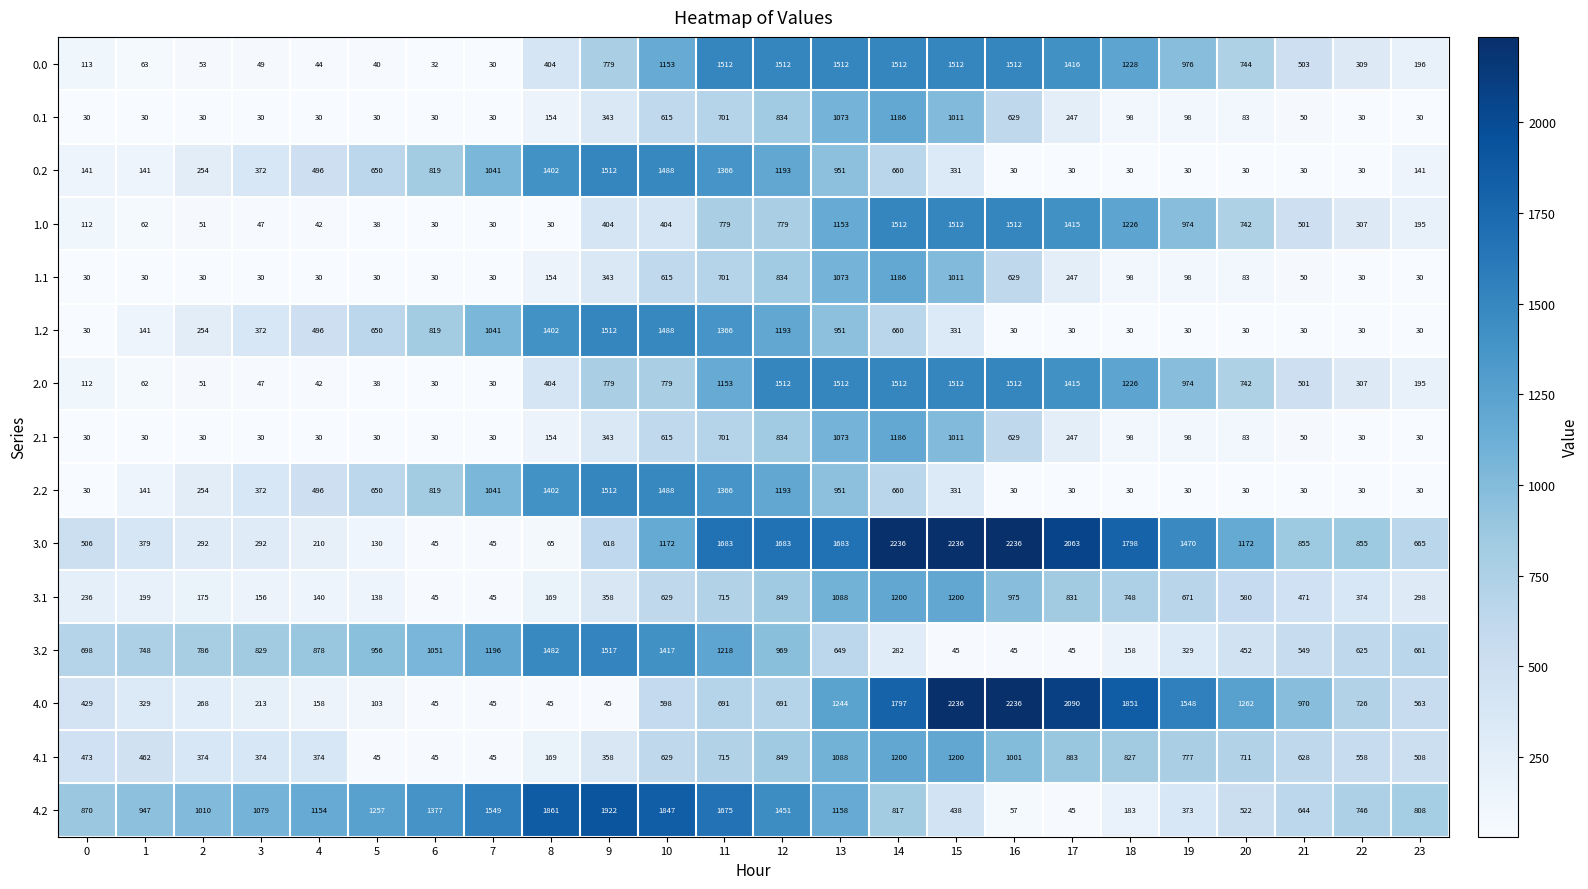

What is the average value of the 0.0 series?

717